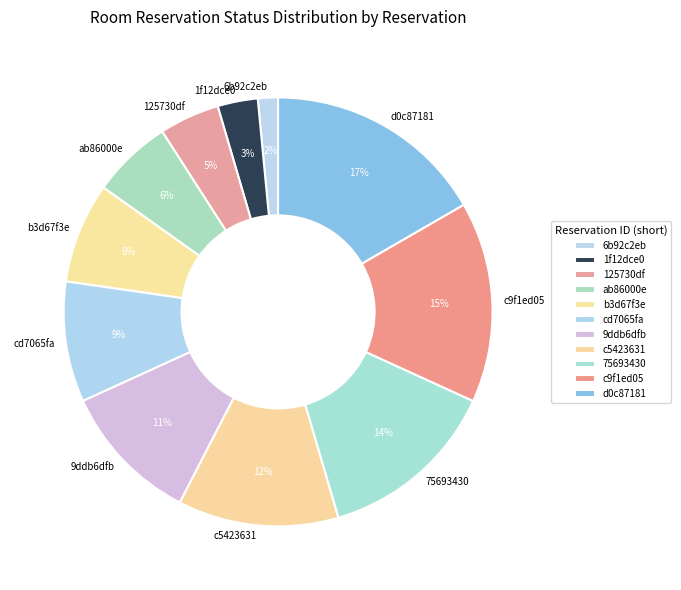

Count the number of slices in the pie.

11